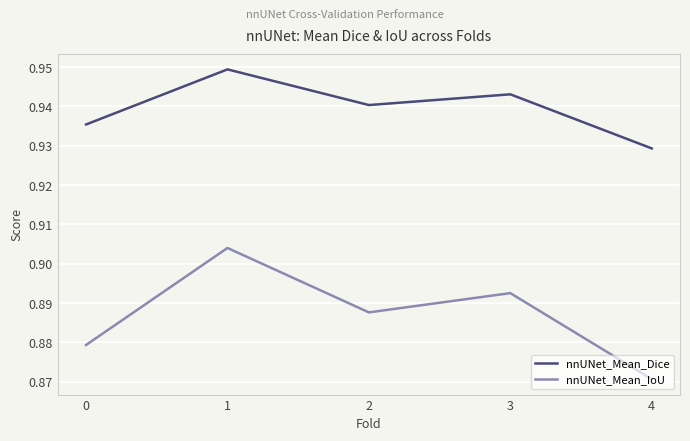

What is the total value across all series at 3?

1.8